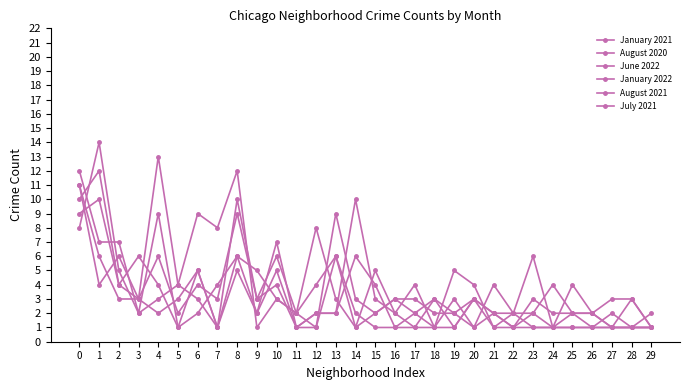

Where is the first local maximum for January 2022?

2